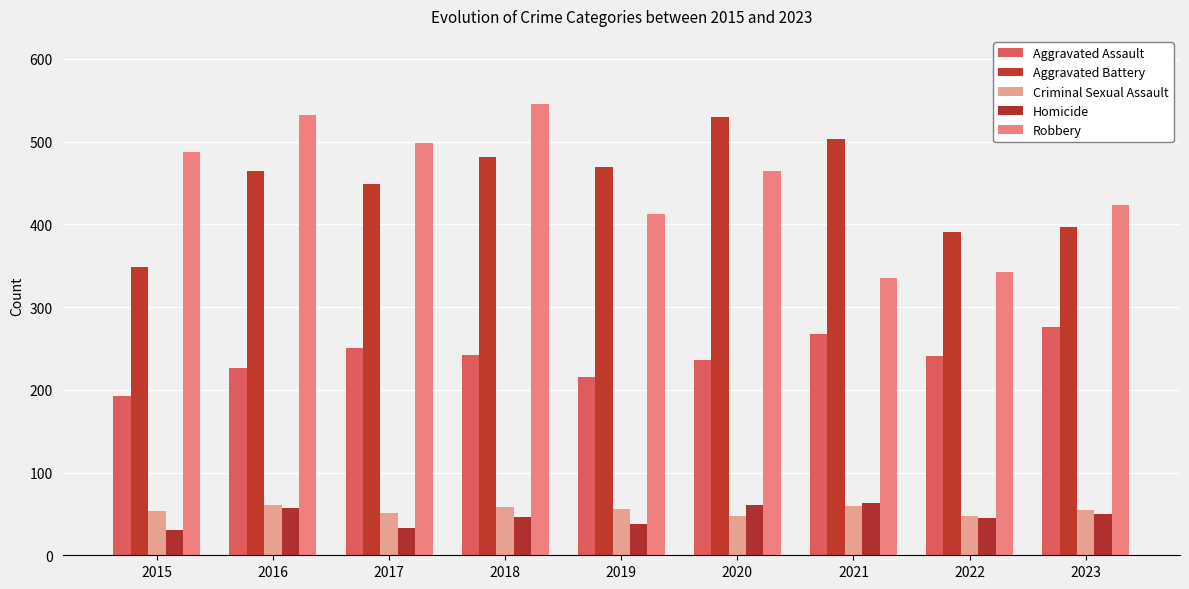

What is the value of the Aggravated Assault bar at the 8th from the left?

241